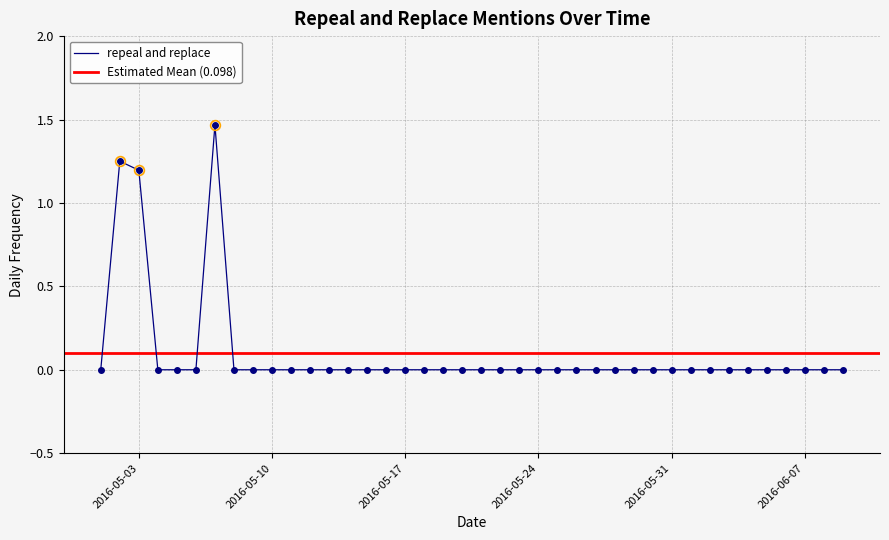

The chart shows a value of 0.0 at 2016-05-24. True or false?

True